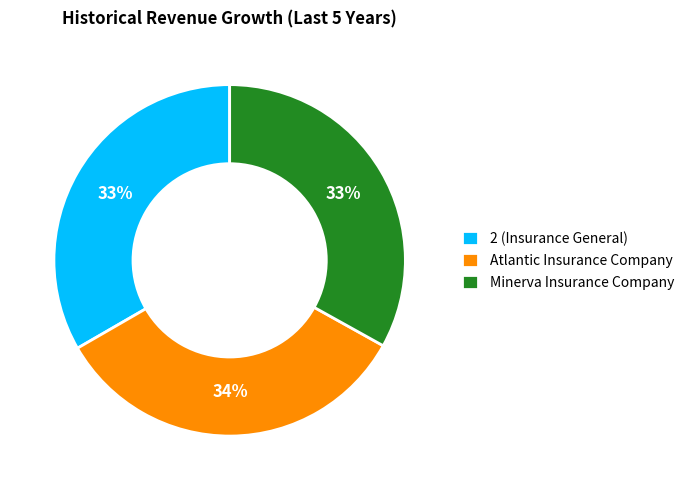

Count the number of slices in the pie.

3